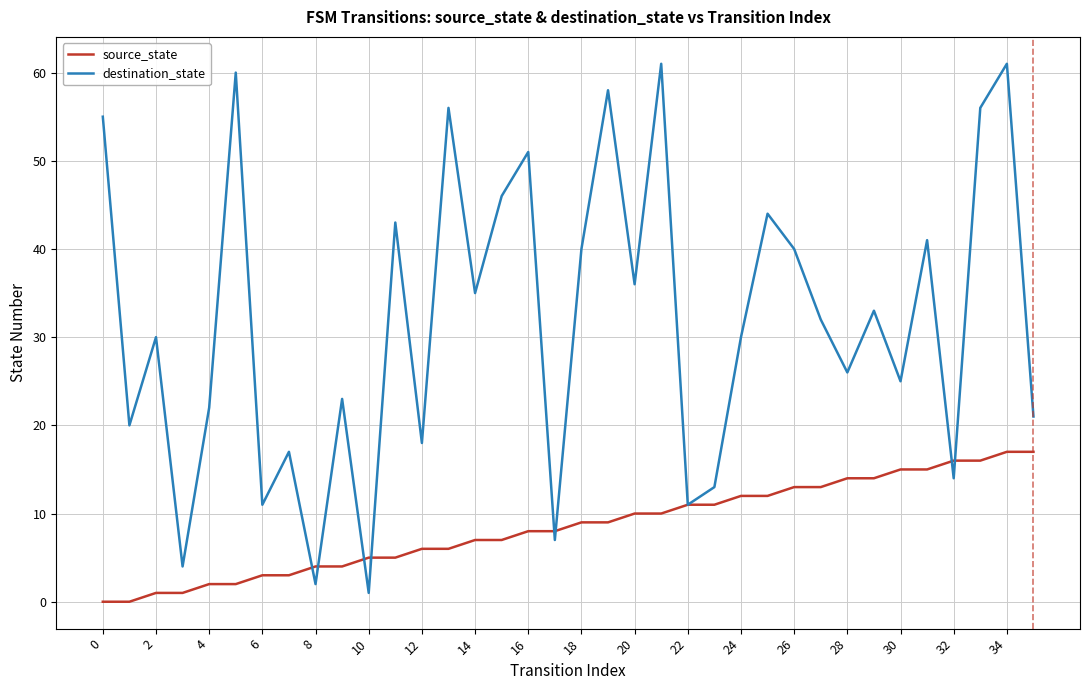

Reading left to right, list all the values displayed in this chart.

source_state: 0	0	1	1	2	2	3	3	4	4	5	5	6	6	7	7	8	8	9	9	10	10	11	11	12	12	13	13	14	14	15	15	16	16	17	17
destination_state: 55	20	30	4	22	60	11	17	2	23	1	43	18	56	35	46	51	7	40	58	36	61	11	13	30	44	40	32	26	33	25	41	14	56	61	21